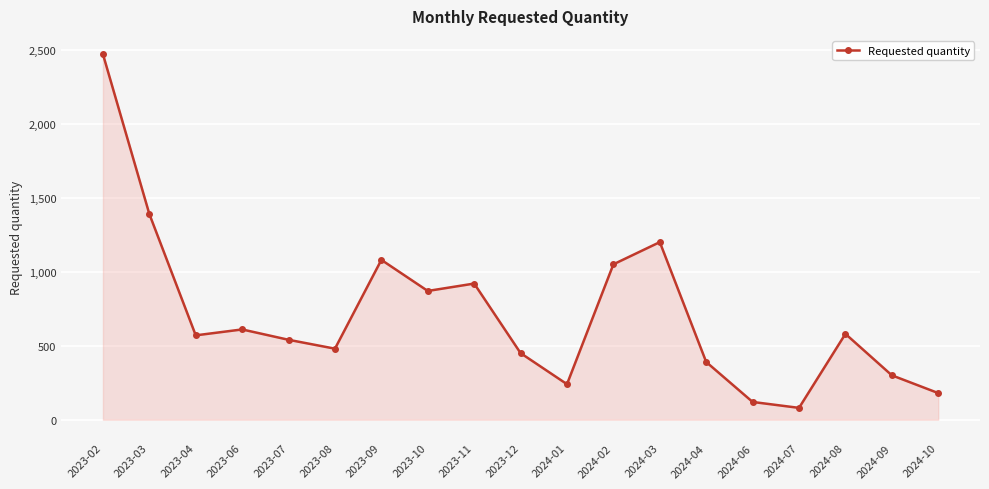

True or false: the data has more than 1 interior local peaks.

True